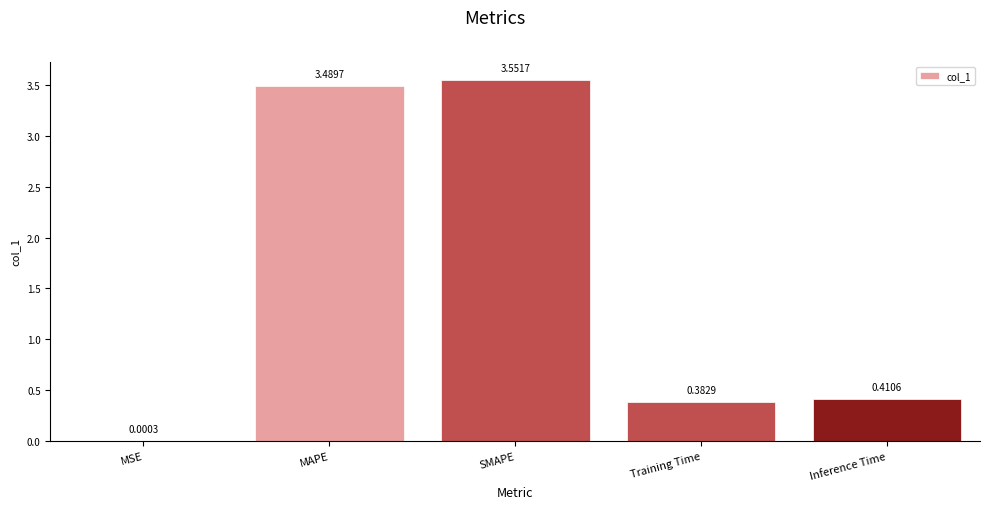

Which has a higher value, MAPE or Training Time?

MAPE